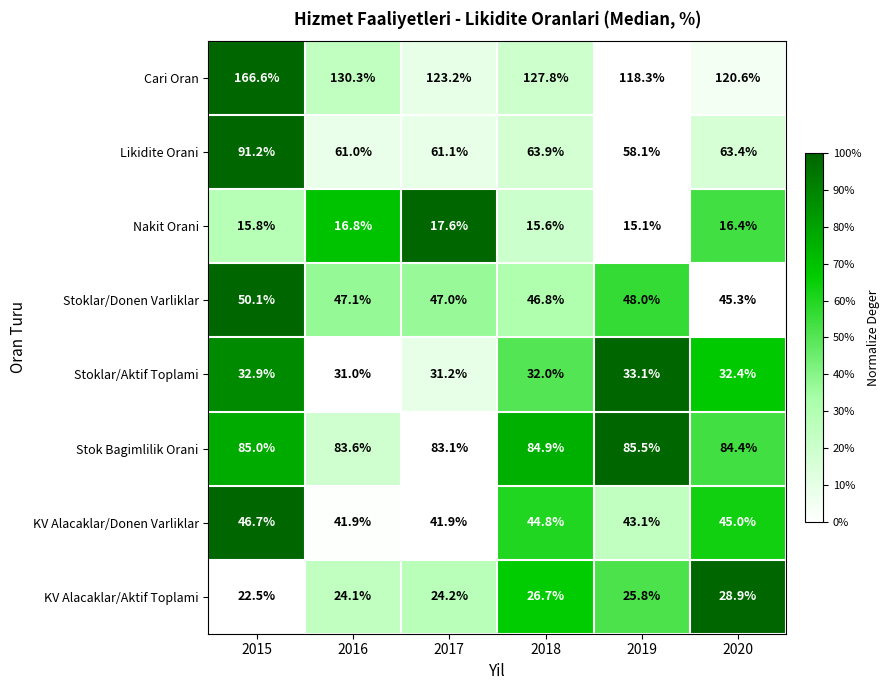

Which series has the largest range (max minus min)?

Cari Oran